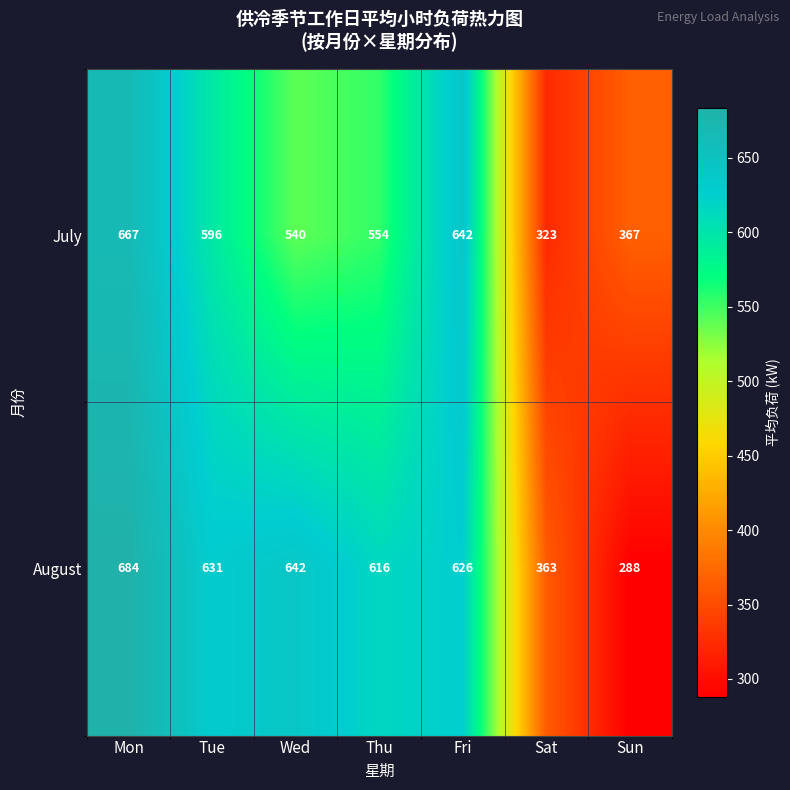

What is the difference between the highest and lowest values at Wed?

102